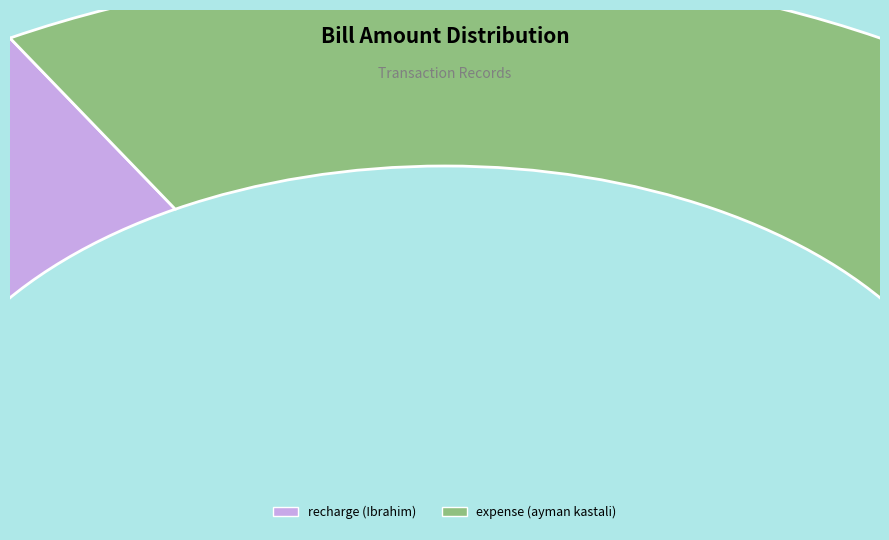

How many segments does this pie chart have?

2